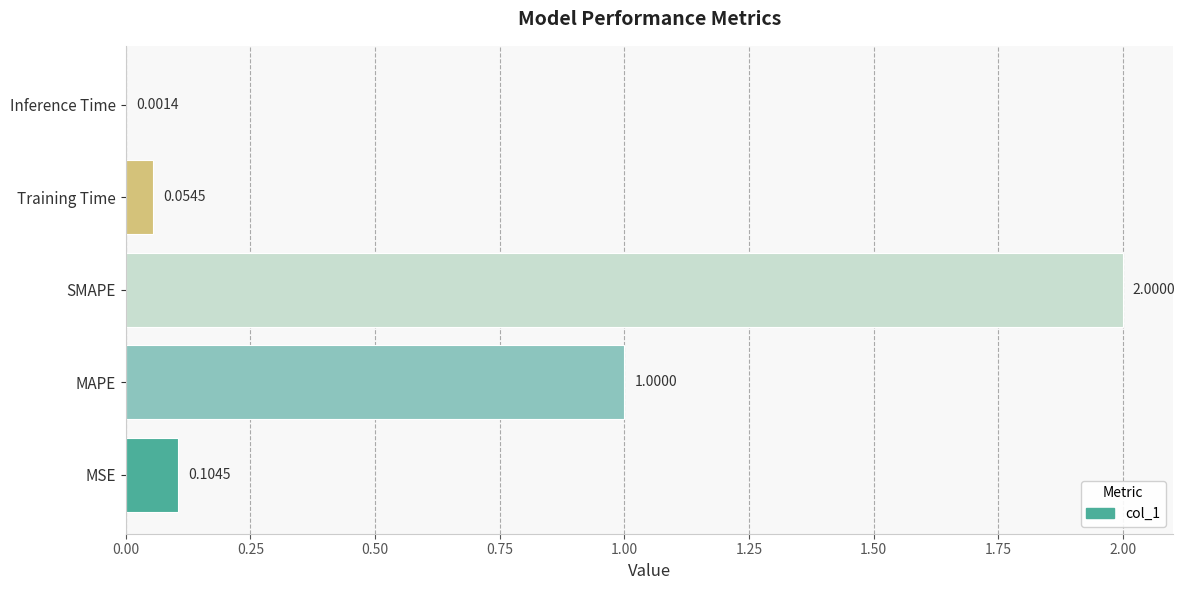

At which label is the value closest to 1?

MAPE